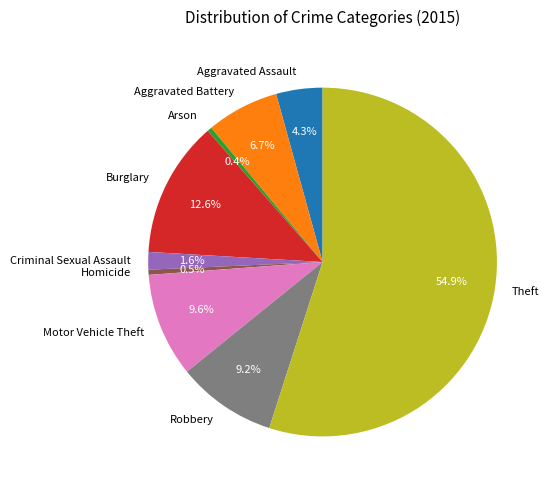

Is there a majority slice in this chart?

Yes